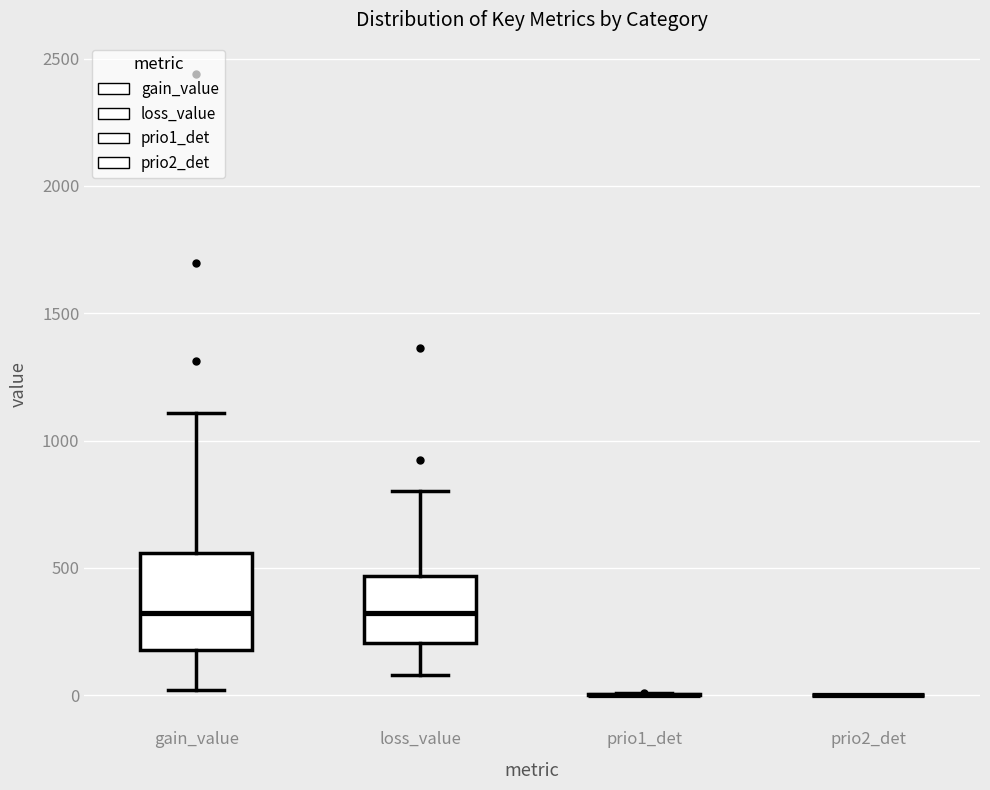

Reading left to right, read every box against the y-axis: the position of its median line, the range the box covers, and the ends of its whiskers. The values are not printed on the chart, so give them approximately, as read against the axis.

gain_value: median 300, box 200 to 550, whiskers 0 to 1100
loss_value: median 300, box 200 to 450, whiskers 100 to 800
prio1_det: box collapsed to a line at 0, whiskers 0 to 0
prio2_det: box collapsed to a line at 0, whiskers 0 to 0